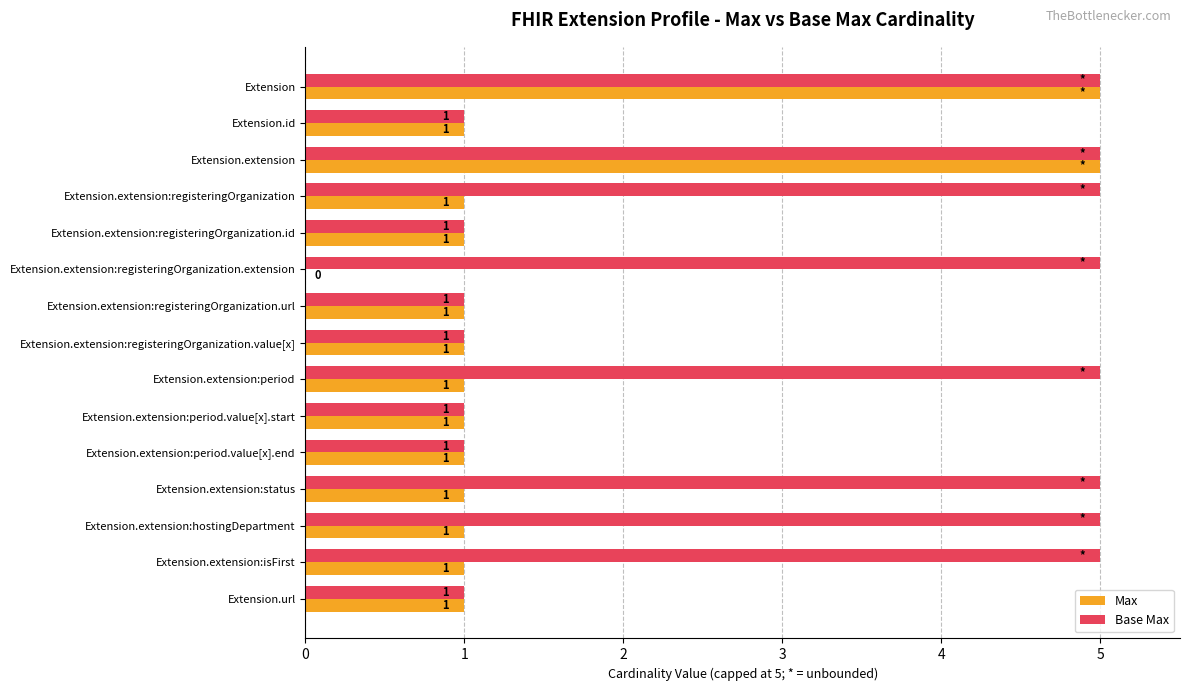

How many Base Max values are between 1 and 5?

15